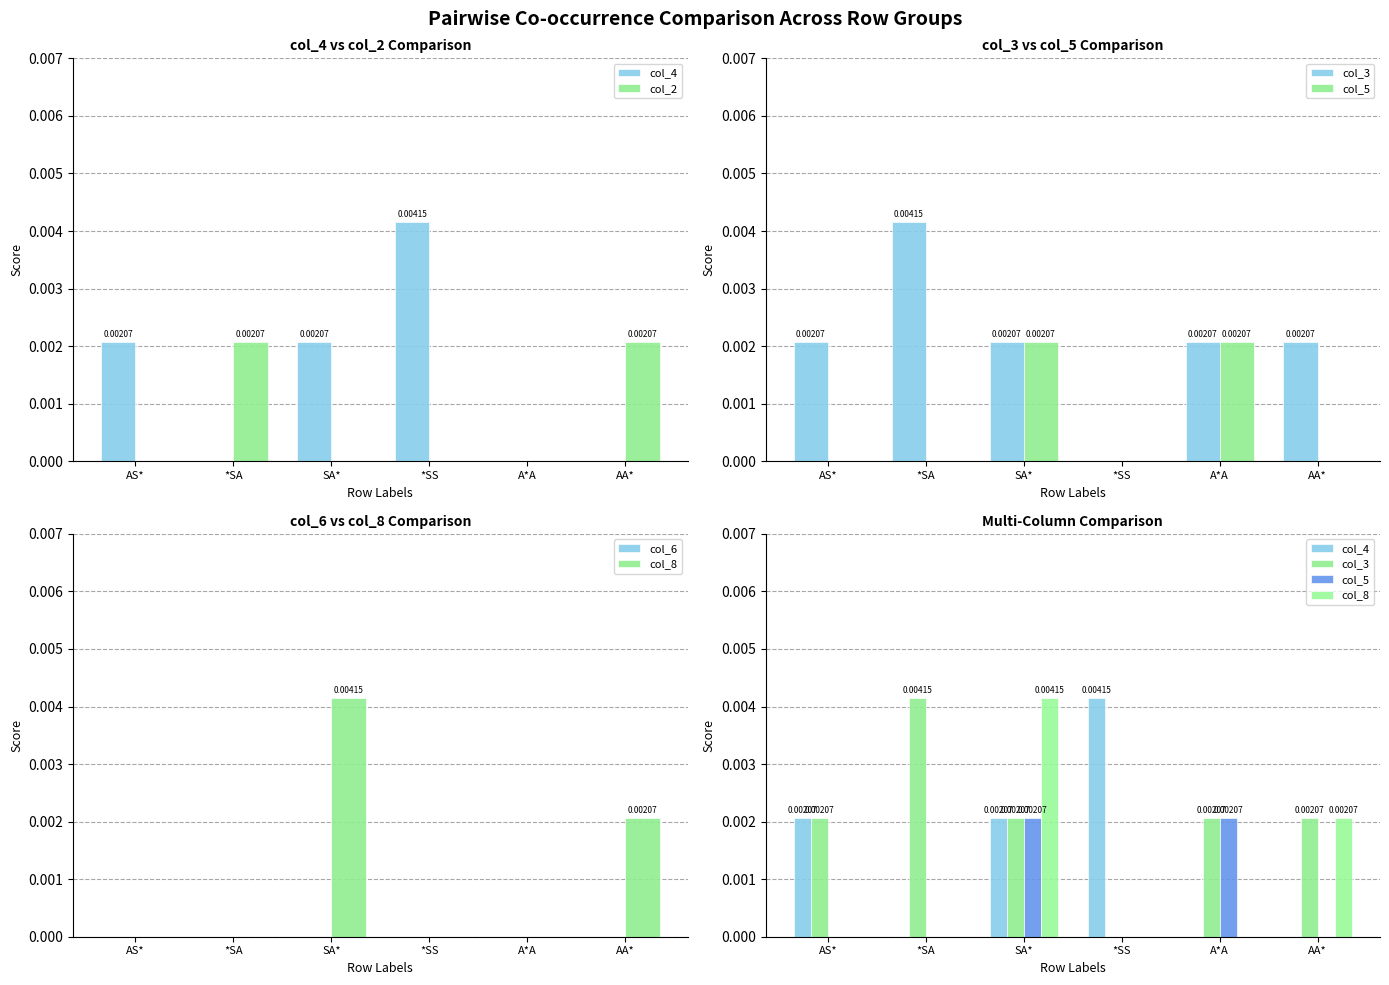

The col_4 series shows 0.0 at A*A. True or false?

True